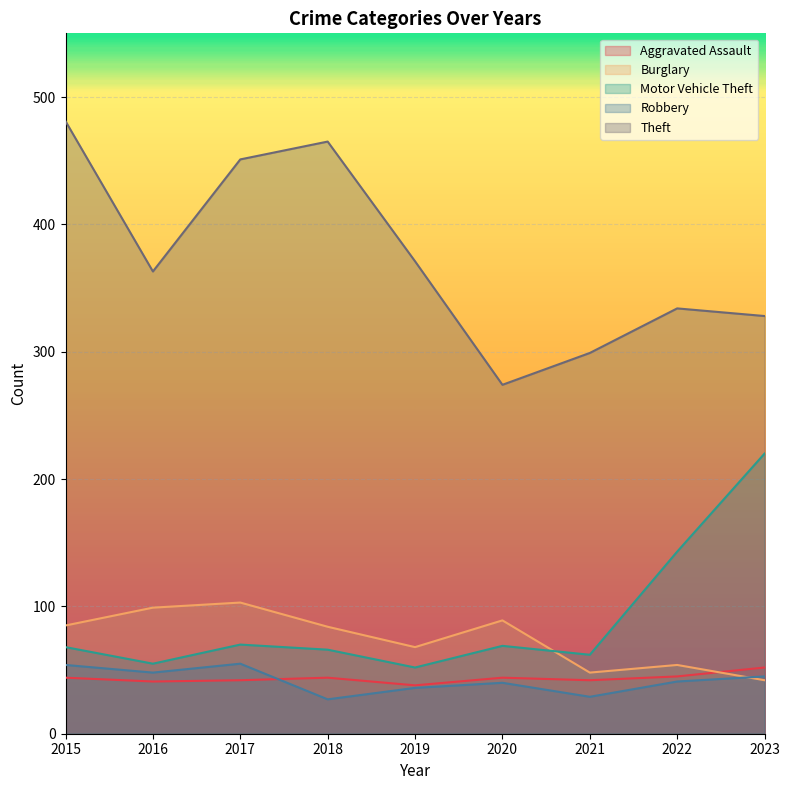

Reading right to left, list all the values displayed in this chart.

Aggravated Assault: 2023=52	2022=45	2021=42	2020=44	2019=38	2018=44	2017=42	2016=41	2015=44
Burglary: 2023=42	2022=54	2021=48	2020=89	2019=68	2018=84	2017=103	2016=99	2015=85
Motor Vehicle Theft: 2023=220	2022=143	2021=62	2020=69	2019=52	2018=66	2017=70	2016=55	2015=68
Robbery: 2023=45	2022=41	2021=29	2020=40	2019=36	2018=27	2017=55	2016=48	2015=54
Theft: 2023=328	2022=334	2021=299	2020=274	2019=371	2018=465	2017=451	2016=363	2015=481